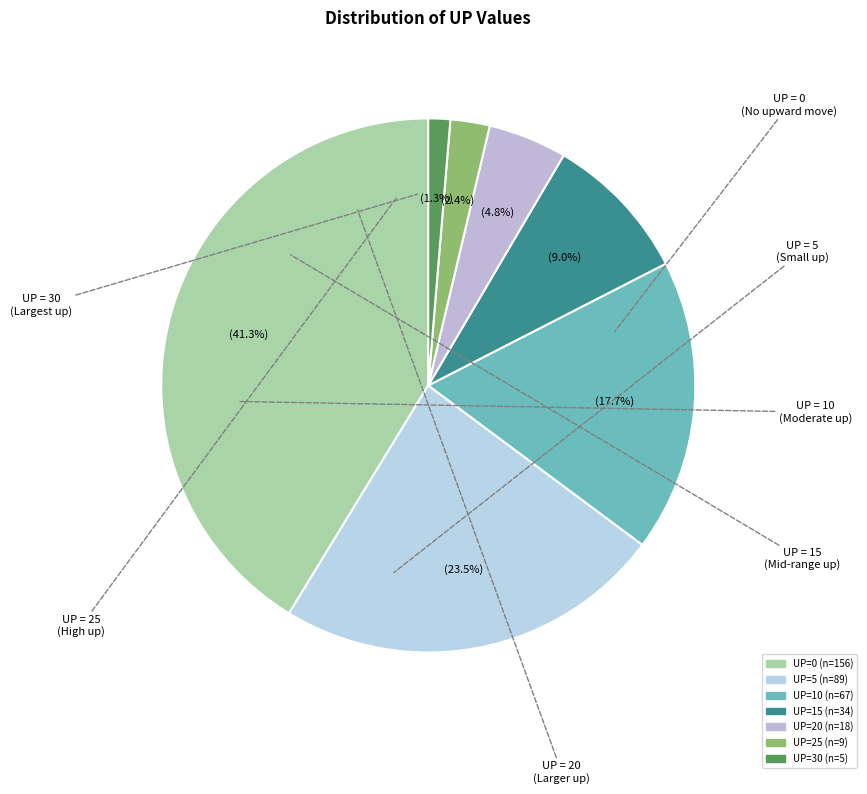

What percentage is the UP=0 slice, to the nearest percent?

41%